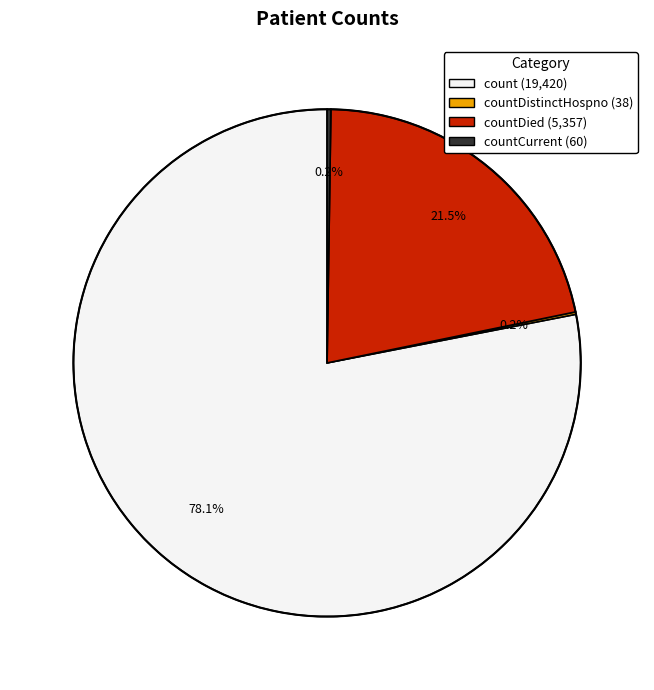

Is there a majority slice in this chart?

Yes